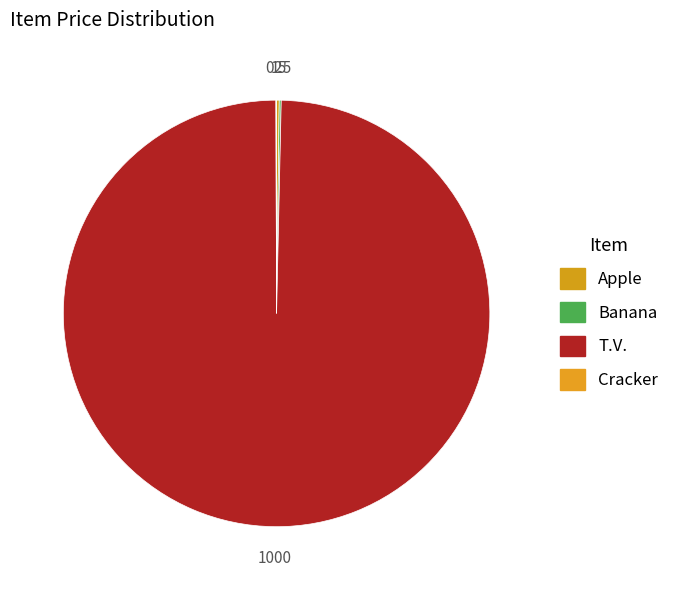

What is the majority slice?

T.V.